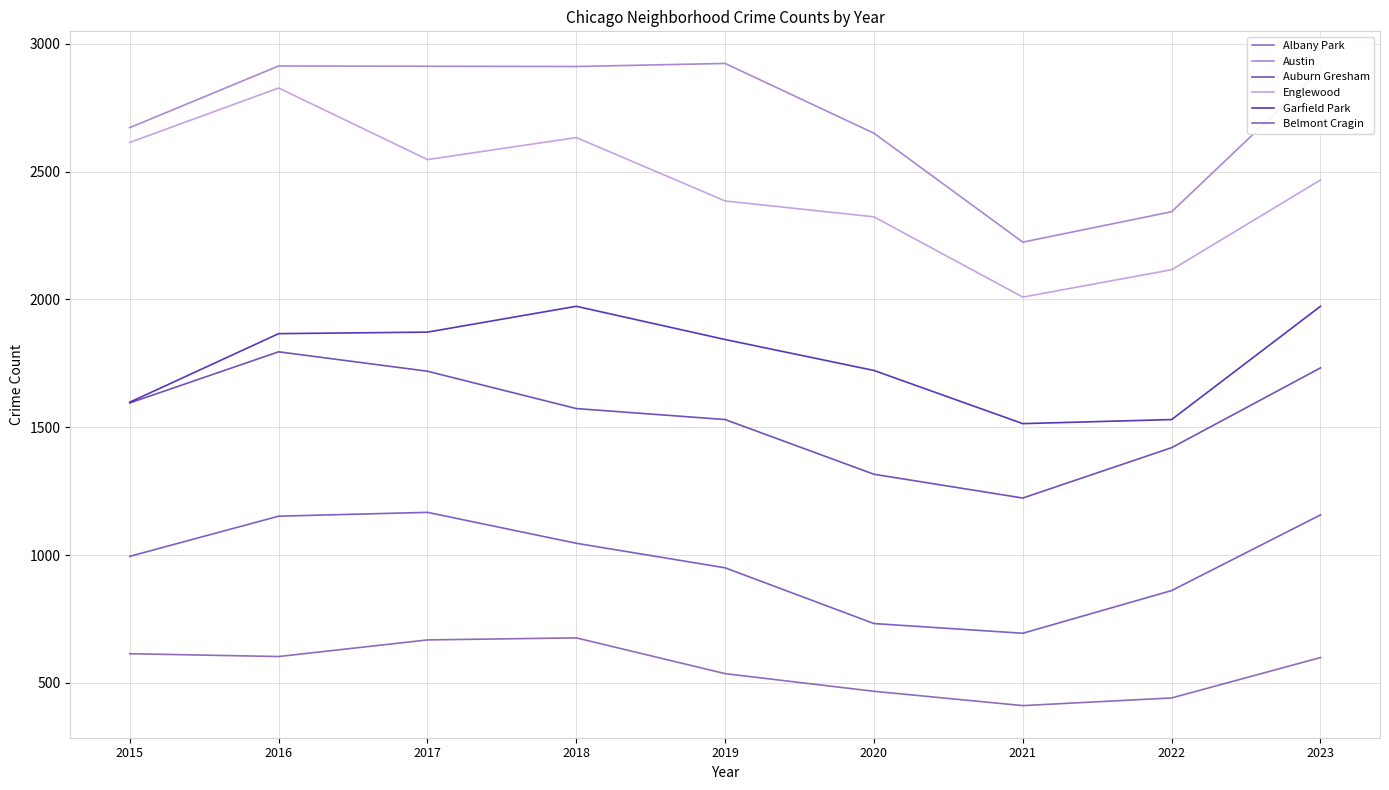

Reading left to right, transcribe all the data shown in this chart.

Albany Park: 2015=614	2016=603	2017=668	2018=676	2019=536	2020=467	2021=411	2022=441	2023=599
Austin: 2015=2672	2016=2913	2017=2912	2018=2911	2019=2923	2020=2650	2021=2224	2022=2343	2023=2896
Auburn Gresham: 2015=1595	2016=1795	2017=1719	2018=1573	2019=1530	2020=1316	2021=1223	2022=1420	2023=1732
Englewood: 2015=2614	2016=2827	2017=2547	2018=2633	2019=2385	2020=2323	2021=2009	2022=2116	2023=2467
Garfield Park: 2015=1598	2016=1866	2017=1872	2018=1973	2019=1843	2020=1722	2021=1514	2022=1530	2023=1973
Belmont Cragin: 2015=995	2016=1152	2017=1167	2018=1046	2019=950	2020=732	2021=694	2022=861	2023=1157